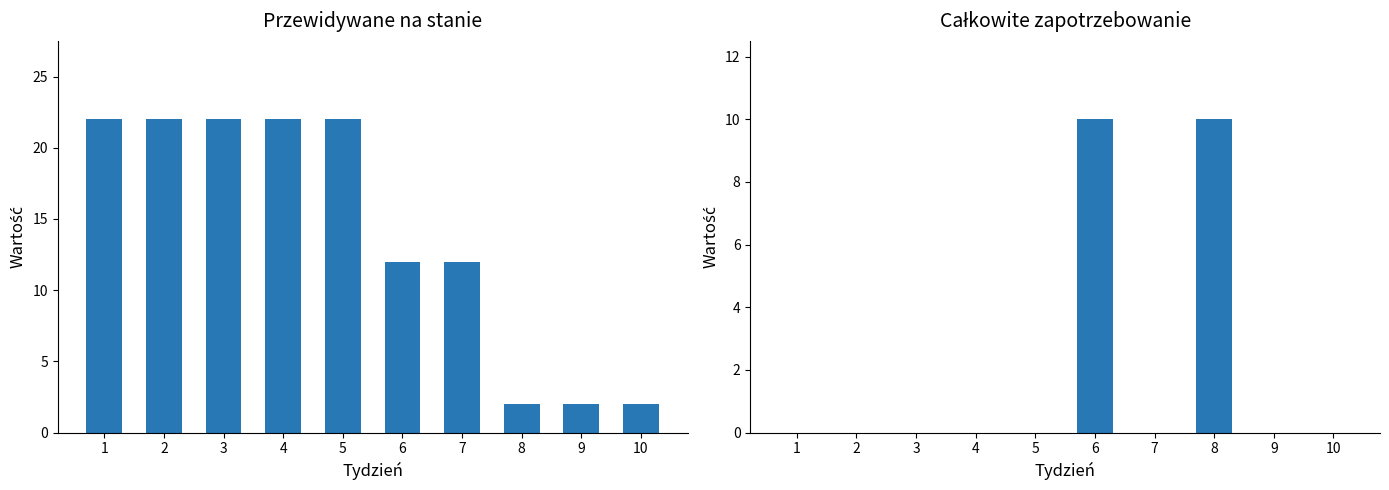

What are all the series names shown in the legend?

Przewidywane na stanie, Całkowite zapotrzebowanie